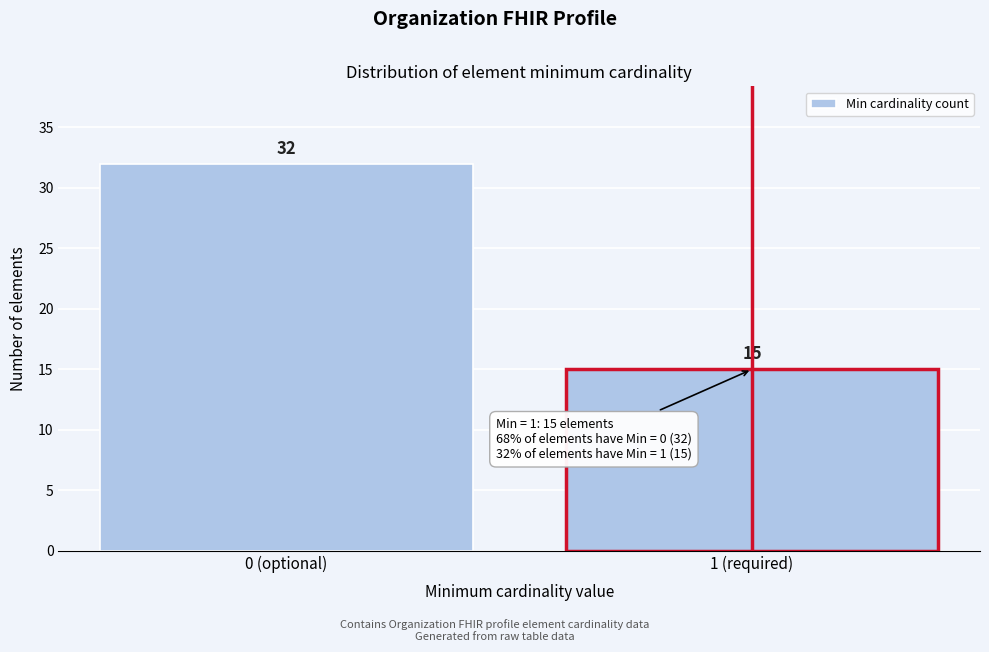

Reading left to right, list all the values displayed in this chart.

0 (optional)=32	1 (required)=15